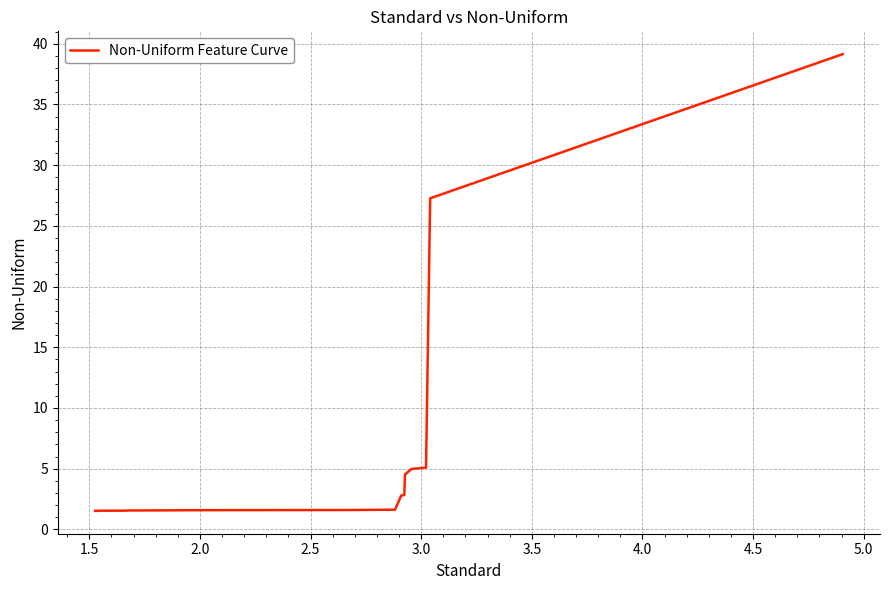

What is the sum of all values?

114.6